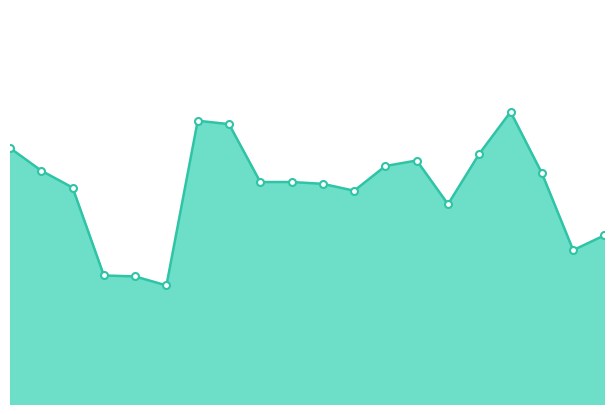

Is this an area chart (filled region under the line)?

Yes